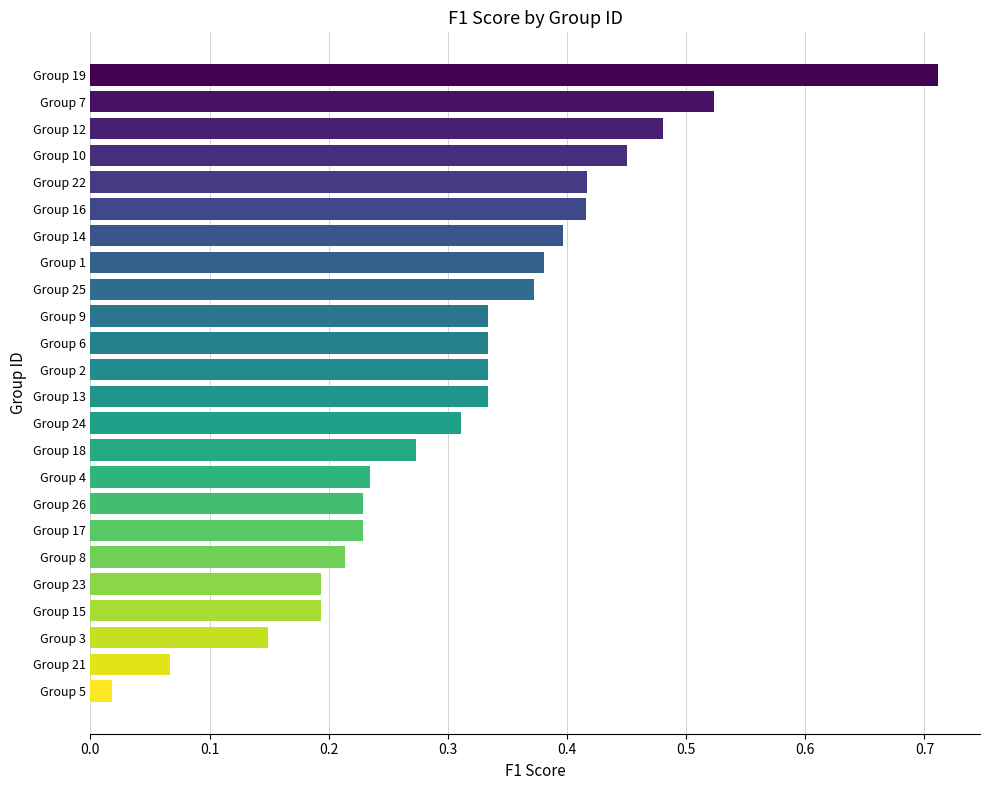

Which has a higher value, Group 9 or Group 16?

Group 16